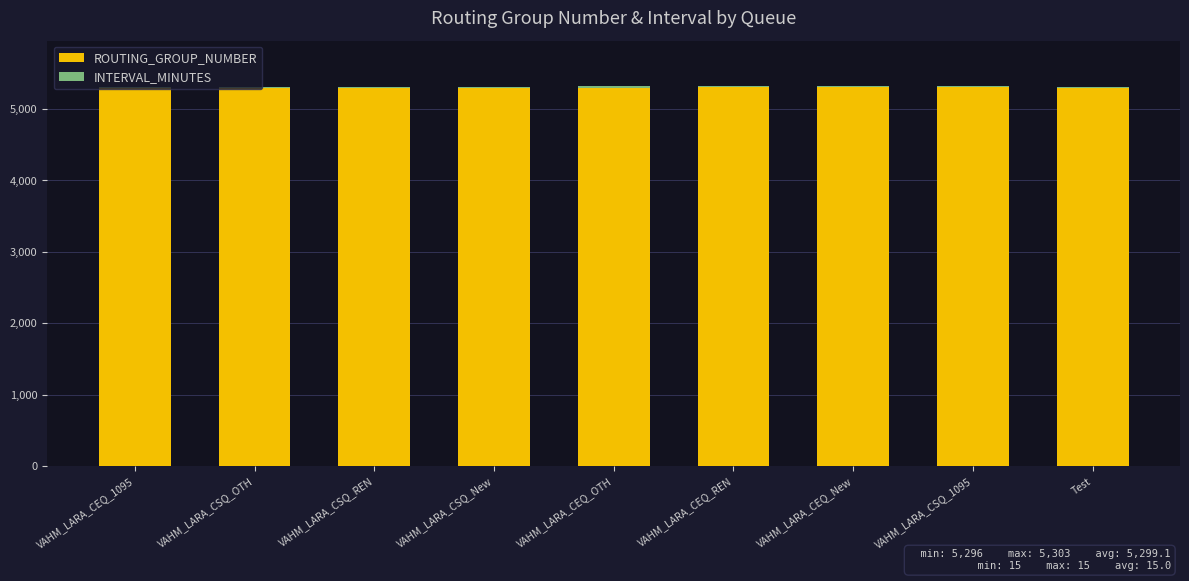

What is the sum of all ROUTING_GROUP_NUMBER values?

47692